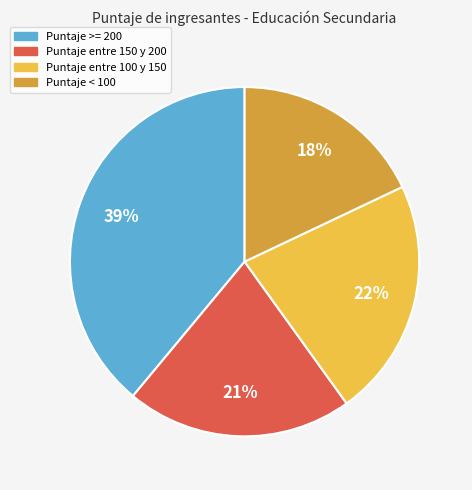

Is it true that Puntaje >= 200 is 28% of the pie?

False